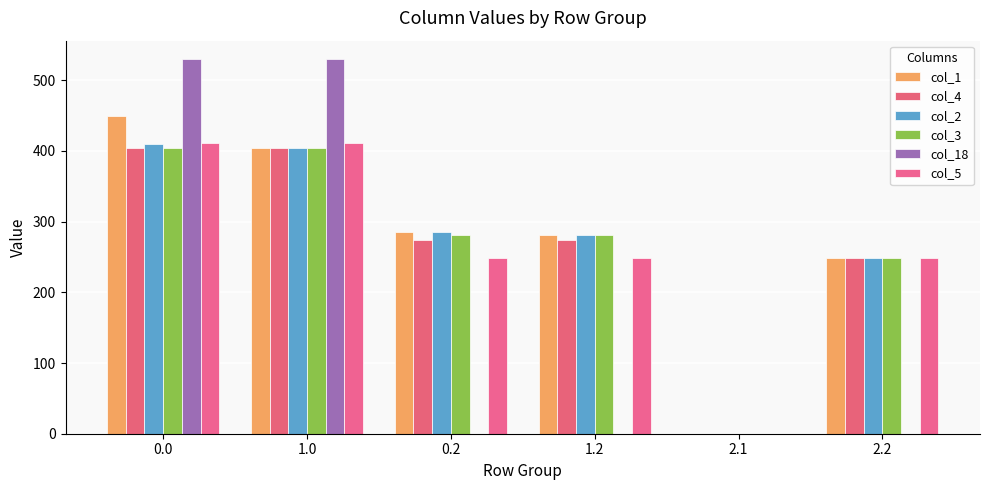

How many groups of bars are there?

6